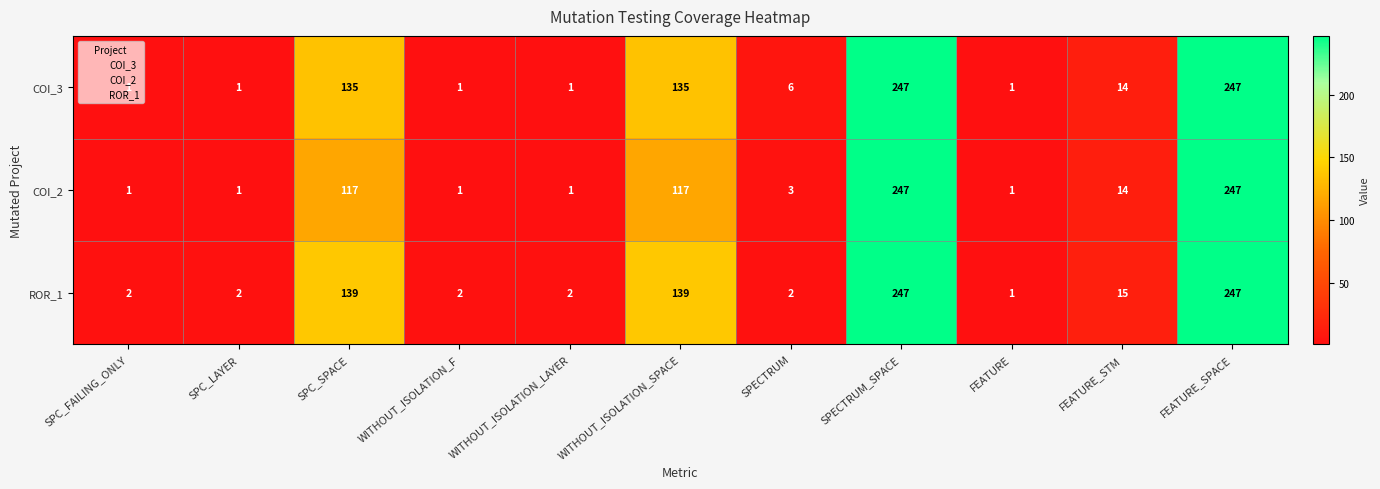

The value of COI_3 at WITHOUT_ISOLATION_SPACE is 82. True or false?

False